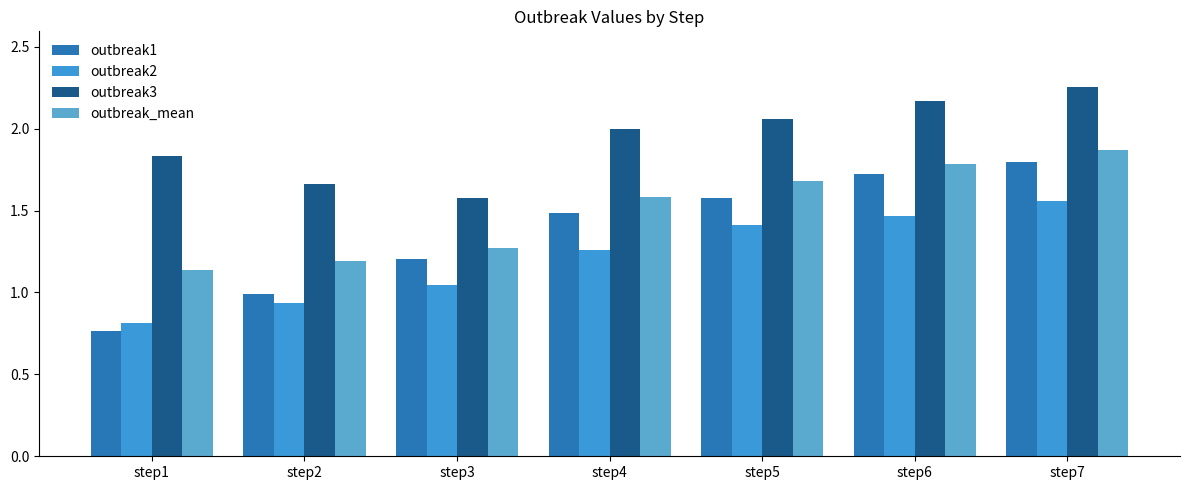

Is it true that outbreak1 equals 0.5 at step2?

False